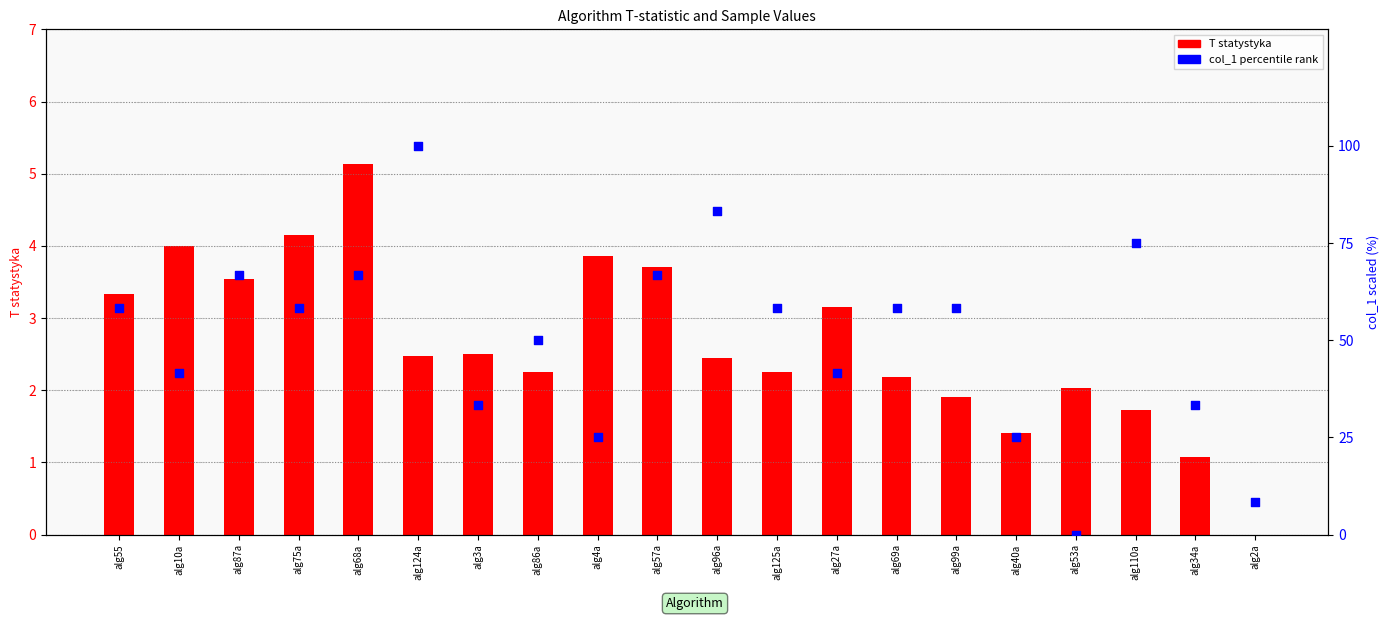

Which series has the largest Y range (max minus min)?

col_1 (scaled %)